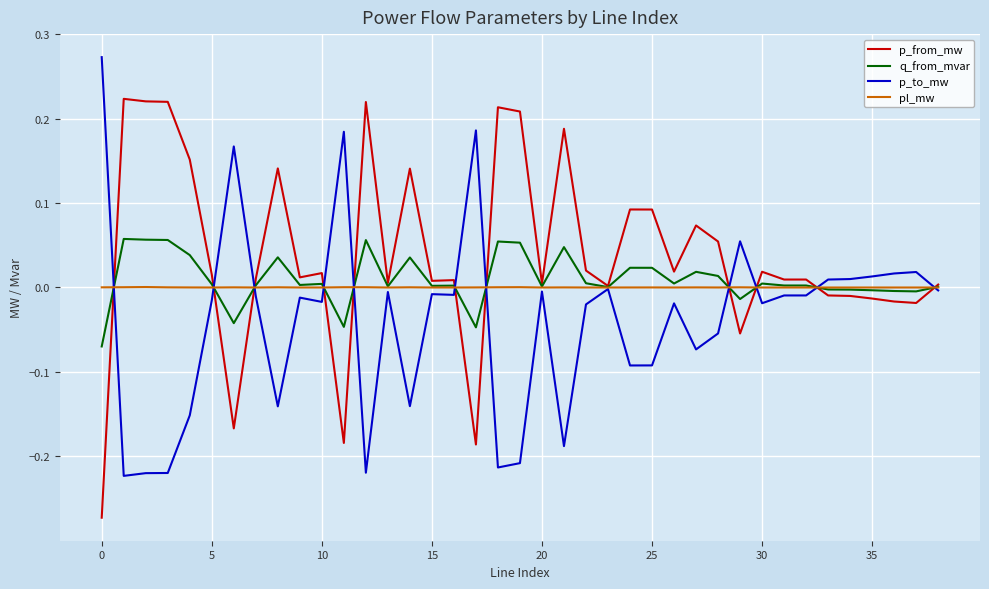

Which series has the largest total across all categories?

p_from_mw